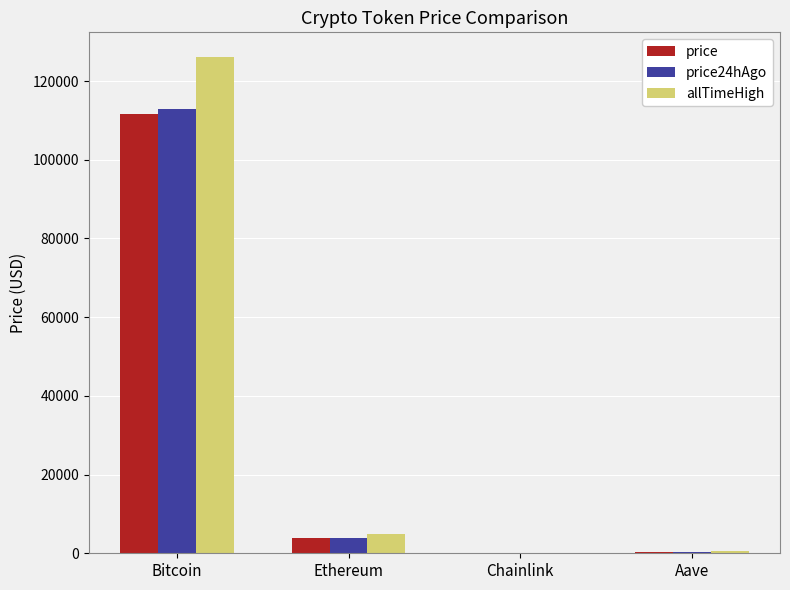

Which category has the highest value across all series?

Bitcoin